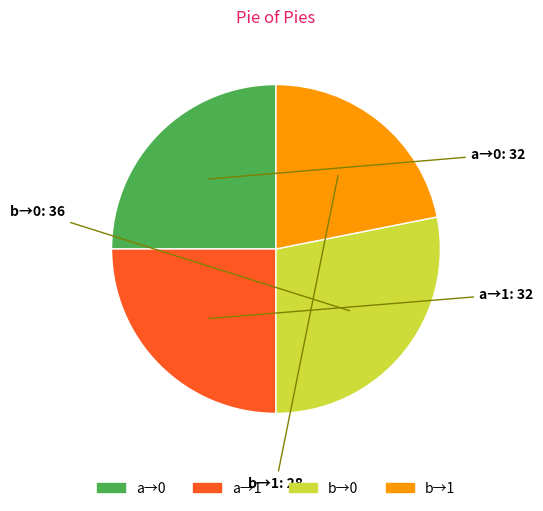

Does any single category account for the majority?

No